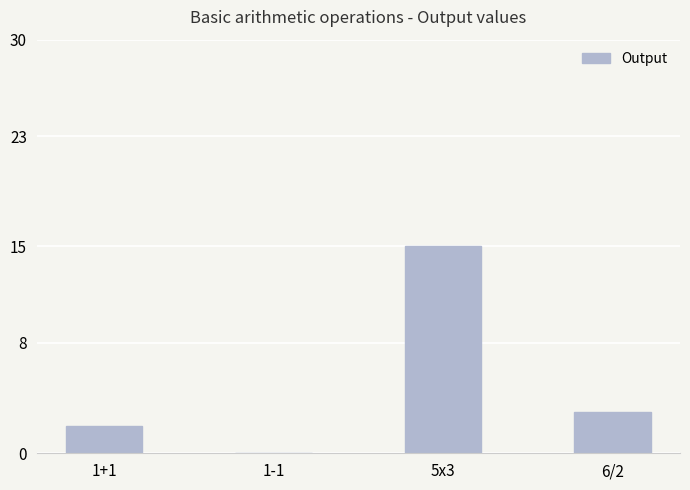

What is the maximum value shown in the chart?

15